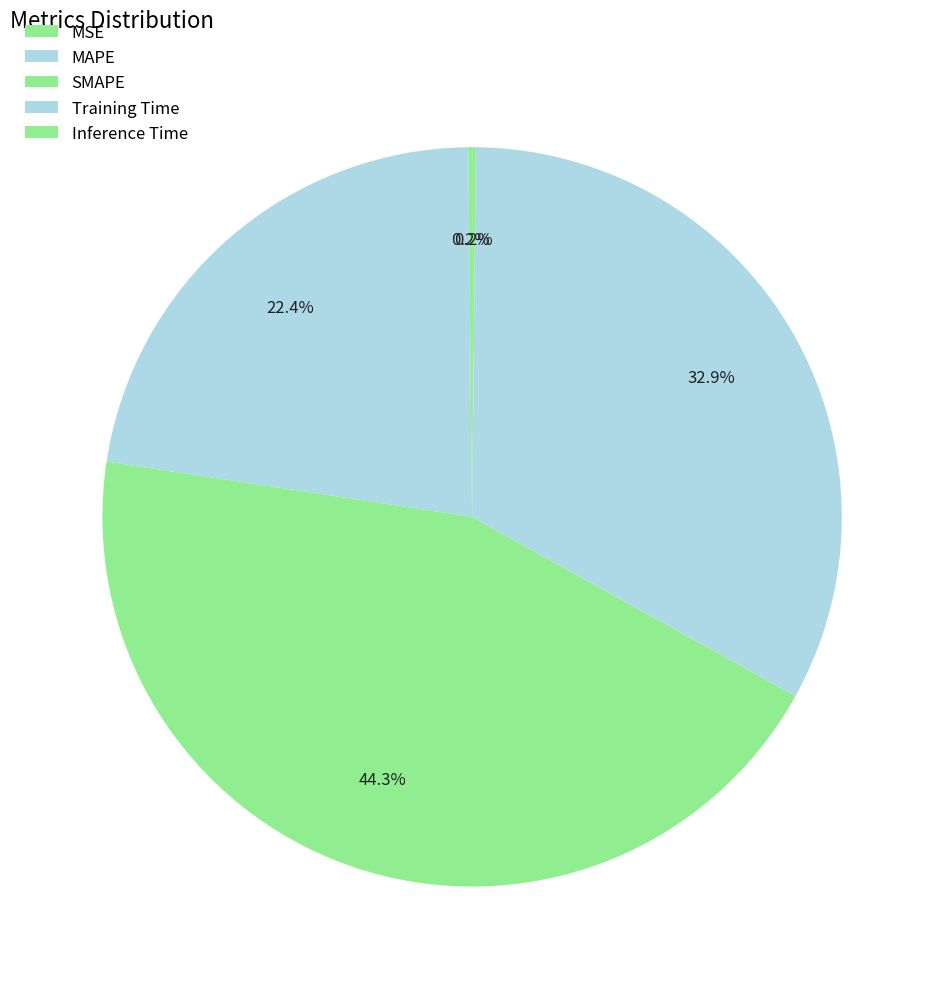

To the nearest percent, what is the average slice percentage?

20%